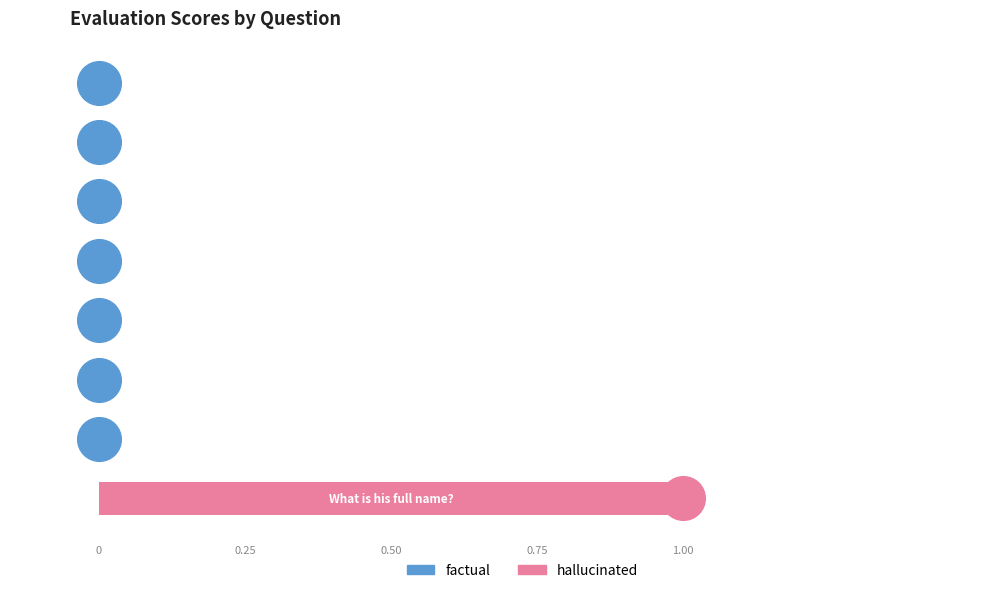

What is the change in value from Will he make a good AI engineer? to What is his full name??

+1